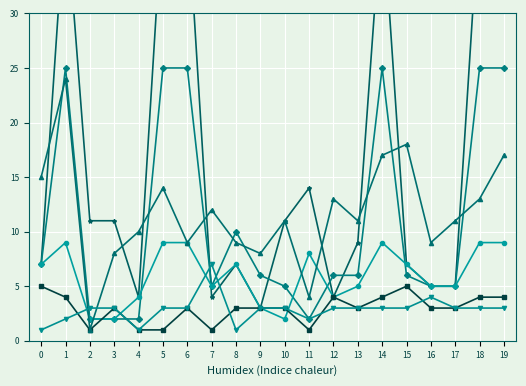

Rank the series by their maximum value, from lowest to highest.

char_7_y, char_9_y, char_6_y, char_8_y, char_5_y, char_4_y